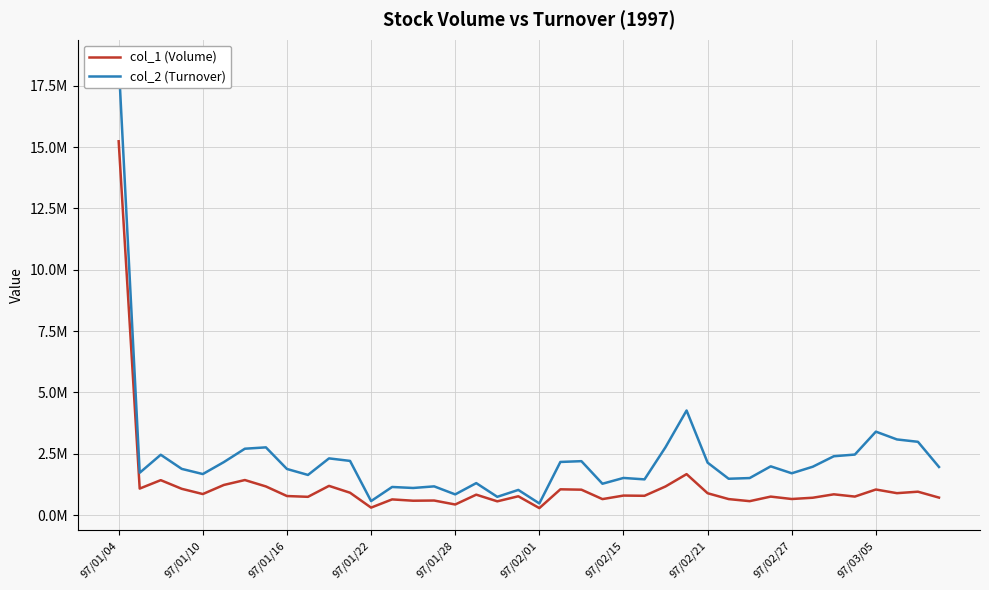

Is the value of col_1 (Volume) at 11 greater than the value of col_2 (Turnover) at 20?

Yes